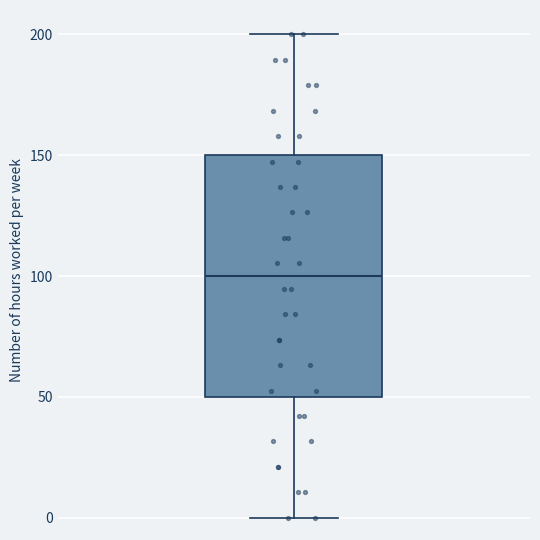

Transcribe this box plot: give where the median line is, the range the box spans, and where the two whiskers end, as read against the y-axis. The values are not printed on the chart, so give them approximately, as read against the axis.

median 100, box 50 to 150, whiskers 0 to 200